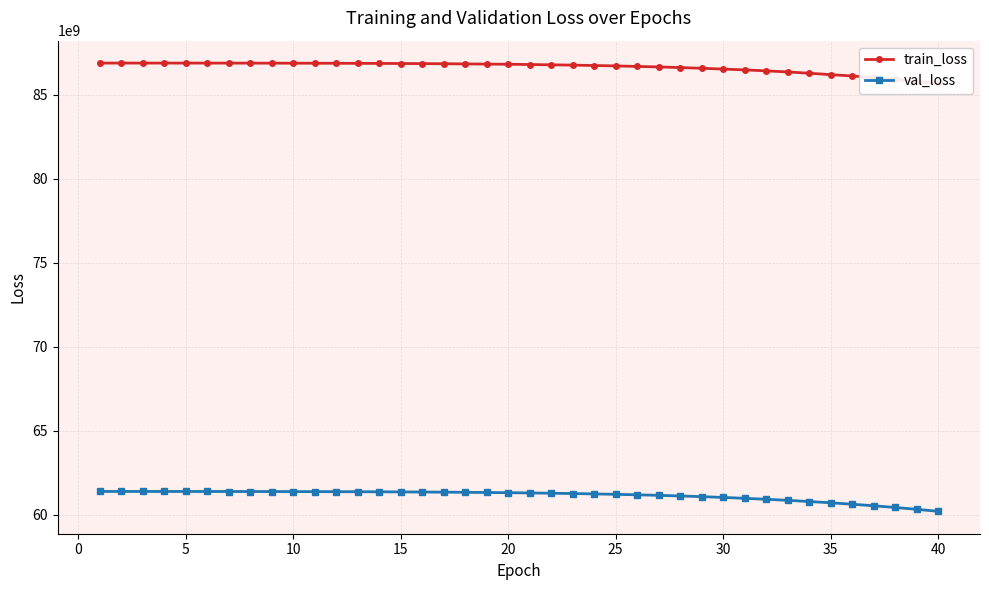

The value of val_loss at 40 is 60209807360. True or false?

True